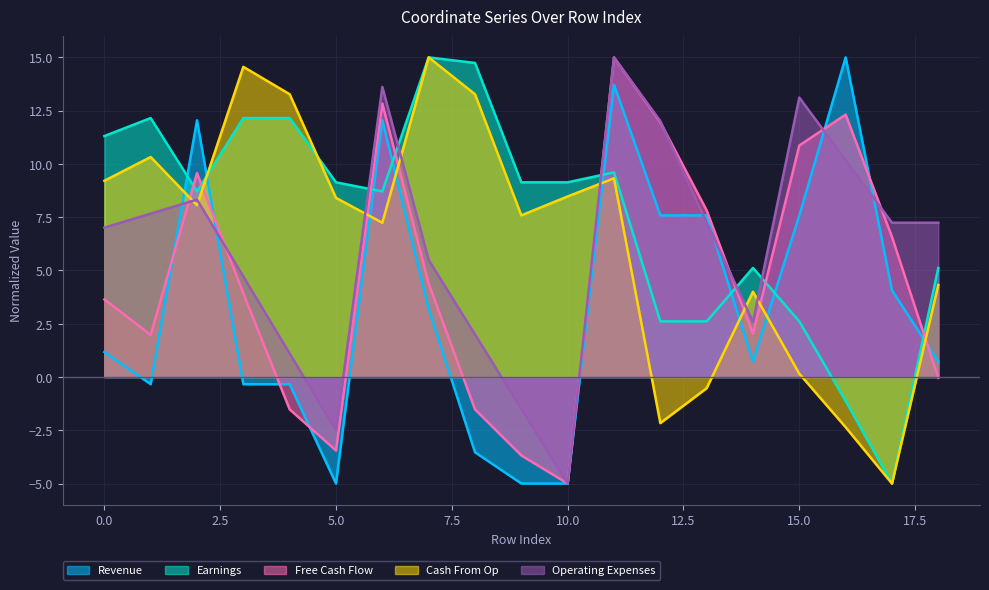

Reading right to left, transcribe all the data shown in this chart.

x0: 0.7	4.1	15.0	7.6	0.7	7.6	7.6	13.7	-5.0	-5.0	-3.5	3.2	12.0	-5.0	-0.3	-0.3	12.0	-0.3	1.2
y0: 5.1	-5.0	-1.1	2.6	5.1	2.6	2.6	9.6	9.1	9.1	14.7	15.0	8.7	9.1	12.2	12.2	8.7	12.2	11.3
x1: -0.0	6.6	12.3	10.9	2.0	7.8	12.0	15.0	-5.0	-3.7	-1.5	4.4	12.8	-3.5	-1.5	3.9	9.6	2.0	3.6
y1: 4.3	-5.0	-2.4	0.2	4.0	-0.5	-2.2	9.3	8.5	7.6	13.3	15.0	7.2	8.4	13.3	14.6	8.1	10.3	9.2